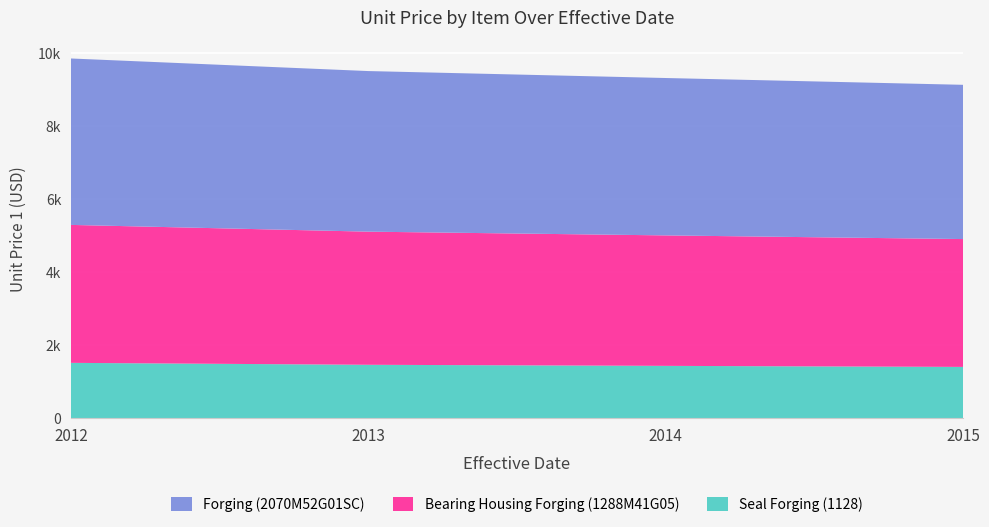

Reading left to right, list all the values displayed in this chart.

Seal Forging (1128): 1517.0	1464.0	1434.7	1406.0
Bearing Housing Forging (1288M41G05): 3782.0	3650.0	3576.7	3505.0
Forging (2070M52G01SC): 4563.0	4403.0	4315.0	4229.0